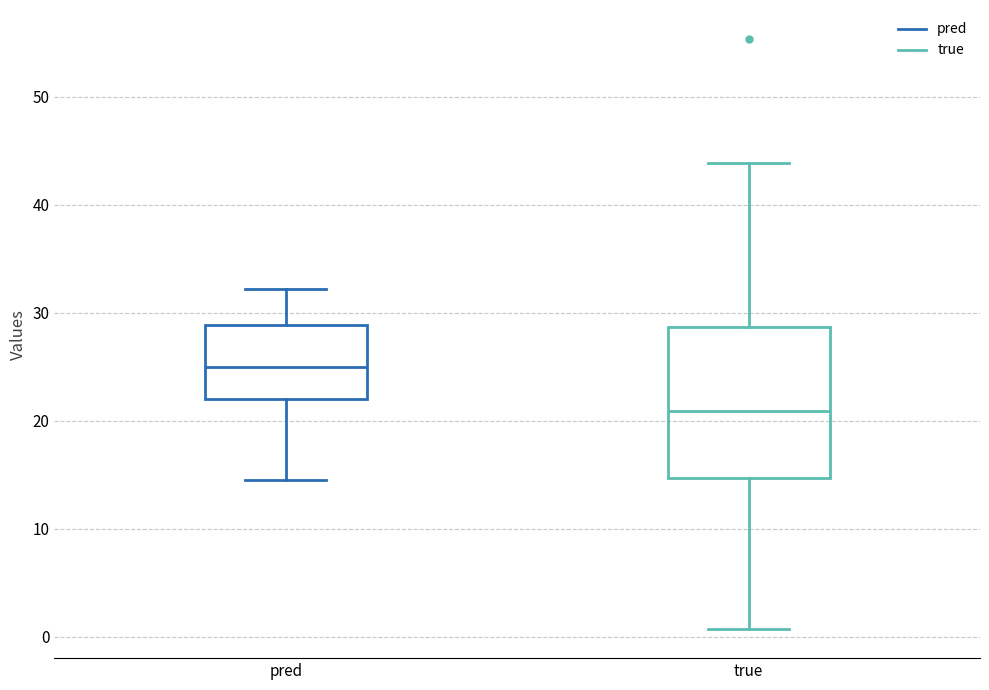

Reading left to right, read every box against the y-axis: the position of its median line, the range the box covers, and the ends of its whiskers. The values are not printed on the chart, so give them approximately, as read against the axis.

pred: median 25, box 22 to 29, whiskers 15 to 32
true: median 21, box 15 to 29, whiskers 1 to 44